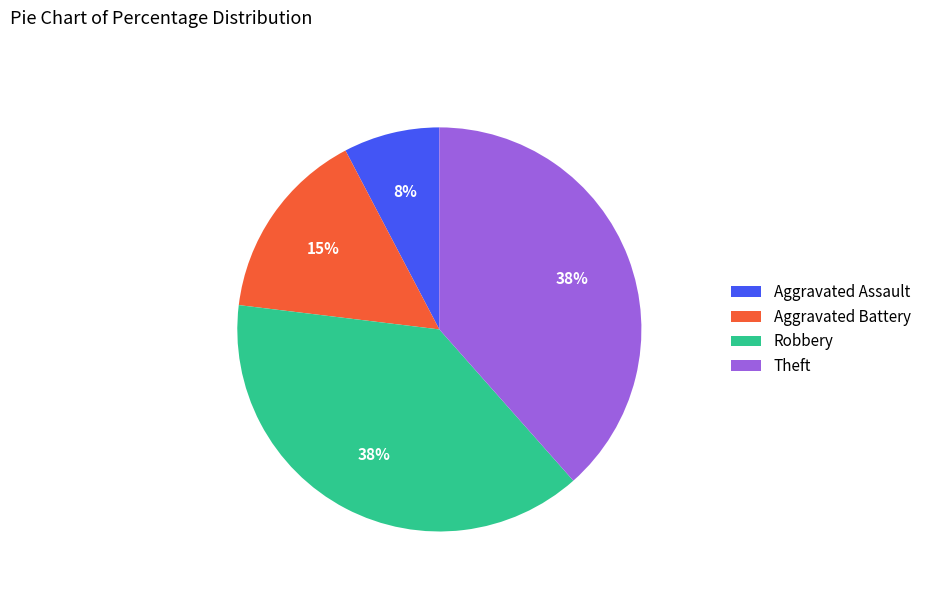

Do Aggravated Battery and Robbery together represent more than half of the pie?

Yes